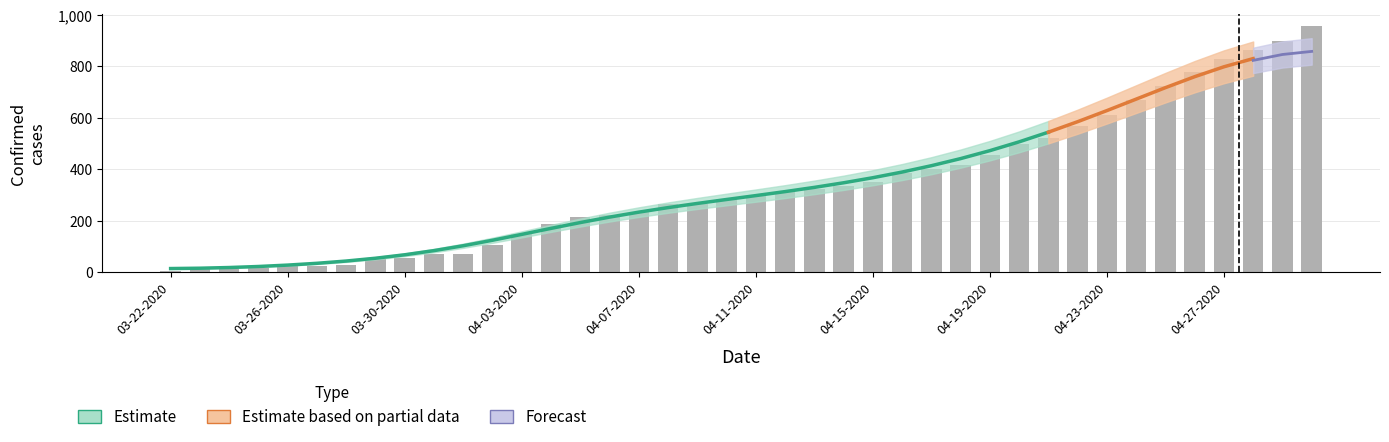

What is the label of the 14th bar from the right?

04-17-2020